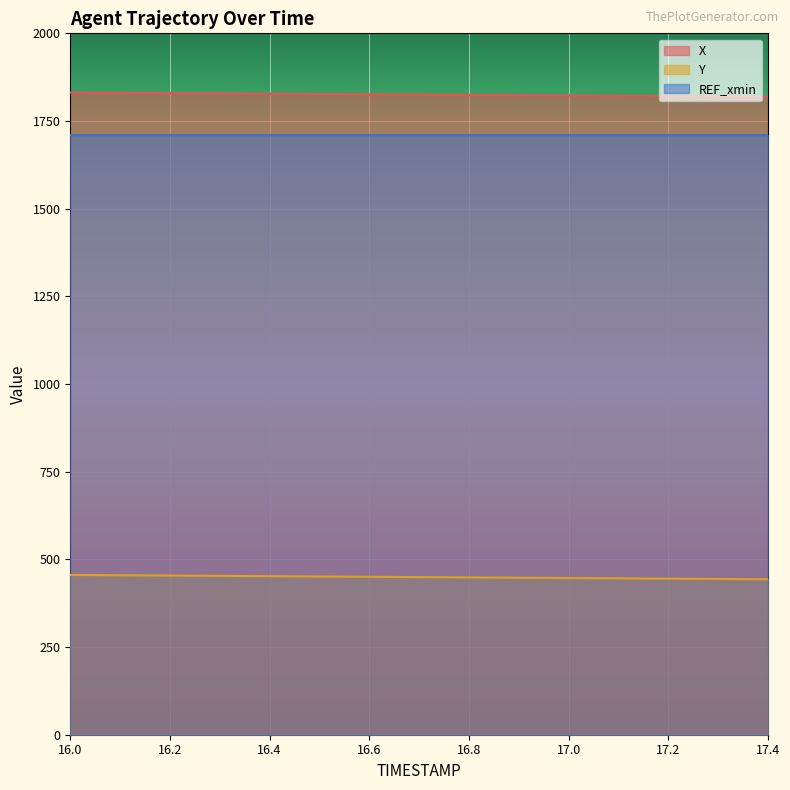

The Y series shows 620.1 at 16.5. True or false?

False